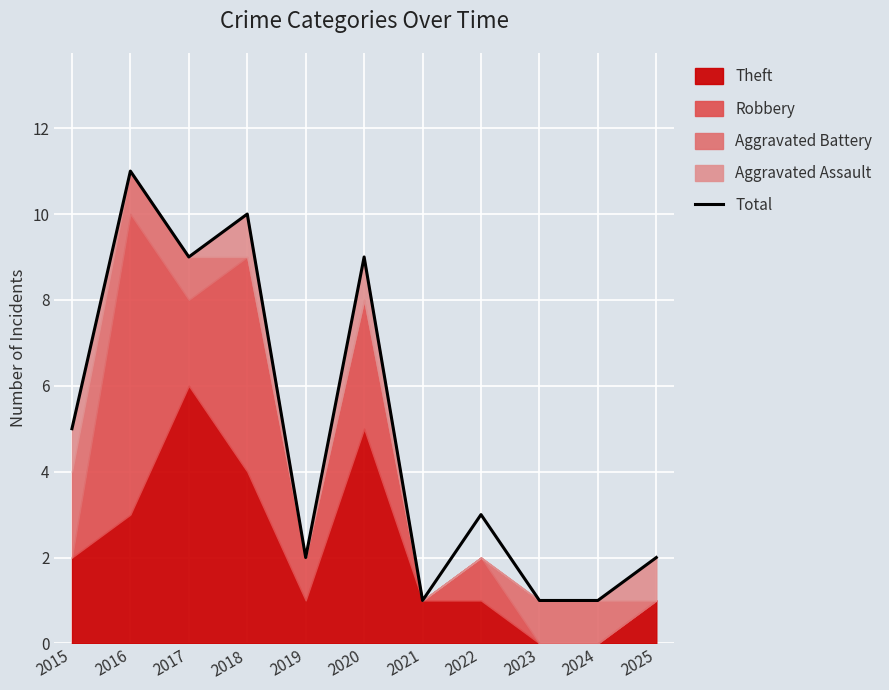

What is the change in value from 2015 to 2016?

+6